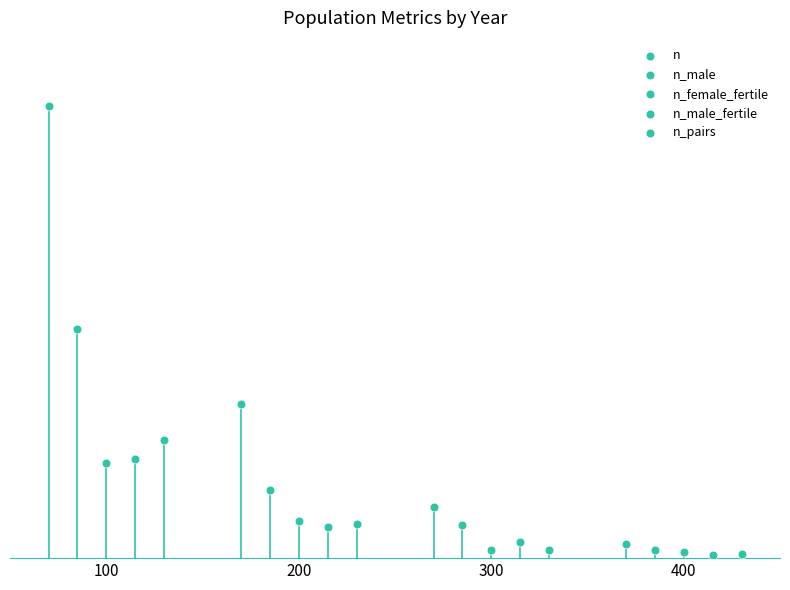

Which series reaches the minimum Y coordinate?

n_male_fertile